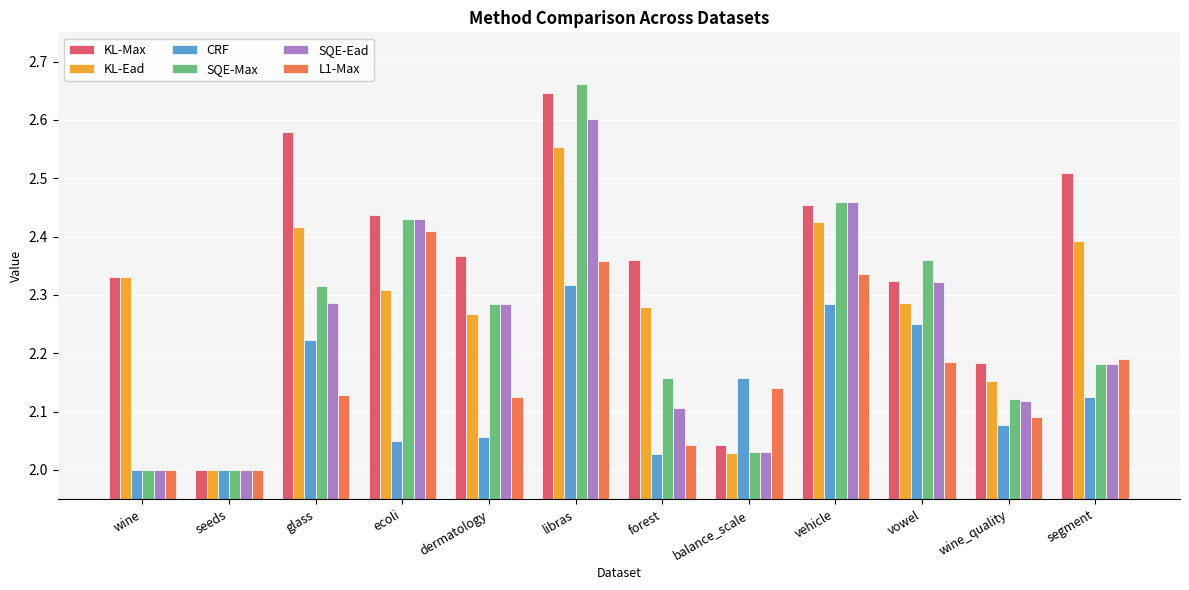

What is the sum of all CRF values?

25.6